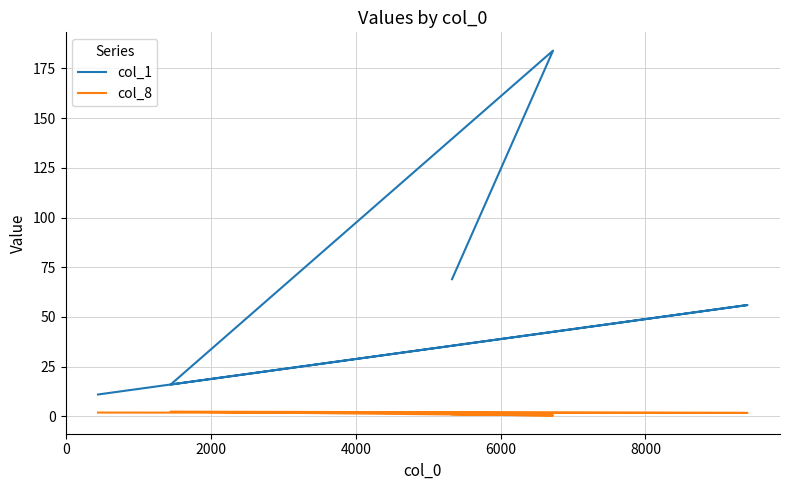

True or false: col_8 and col_1 intersect in this chart.

False